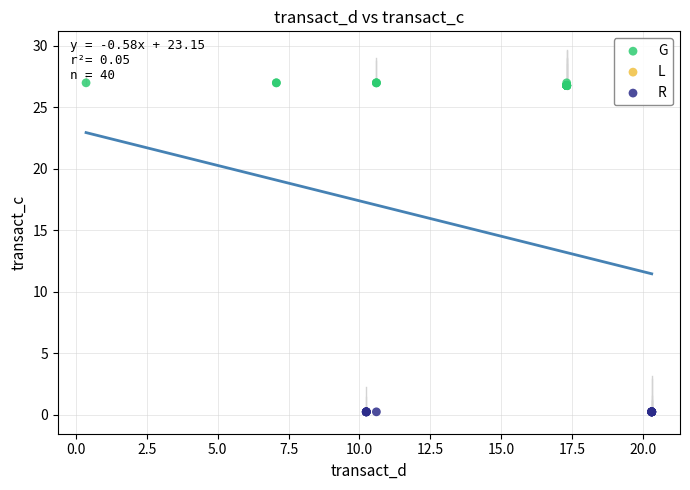

Which series reaches the minimum Y coordinate?

R